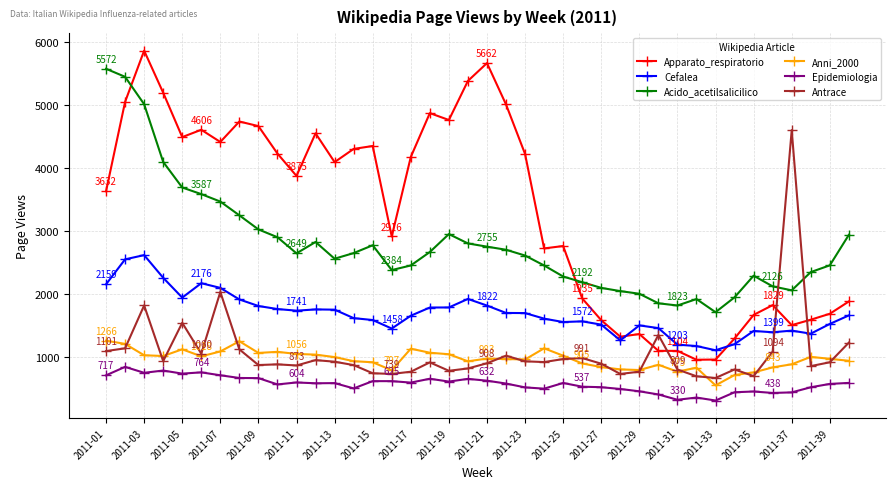

What is the maximum value for Acido_acetilsalicilico?

5572